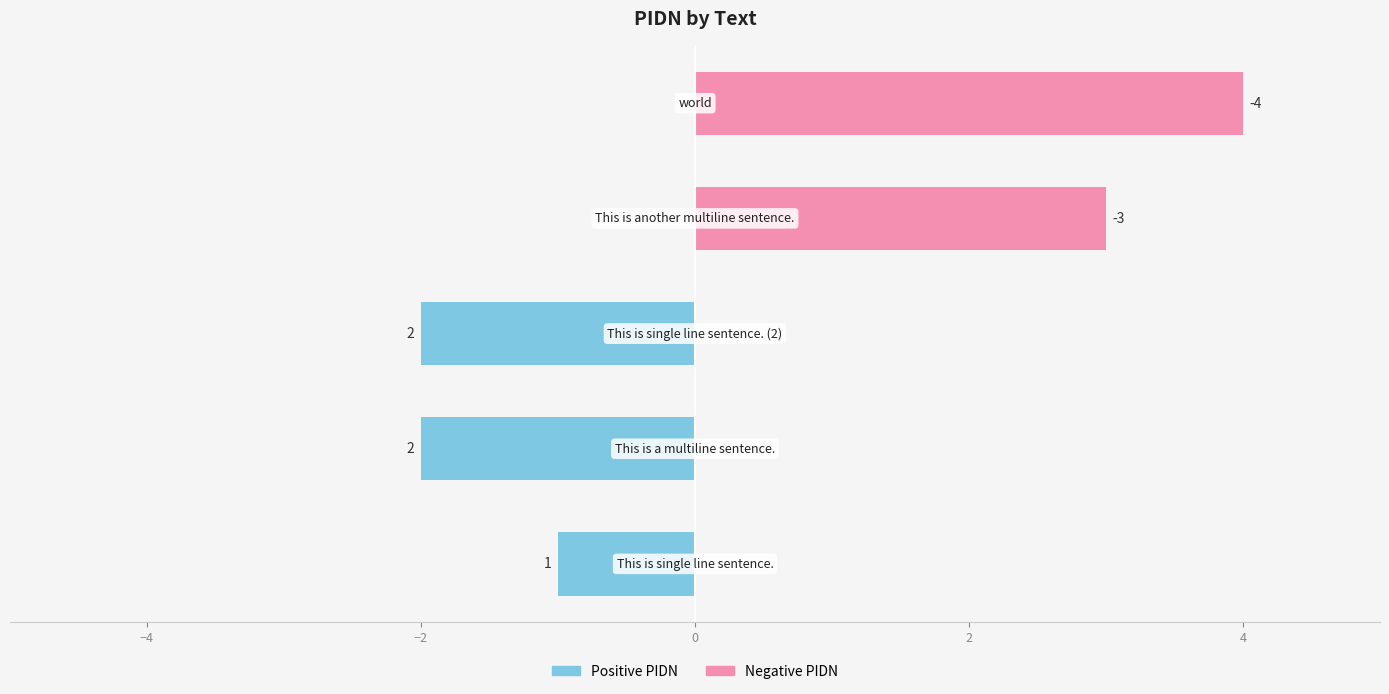

What position from the right is 0?

2